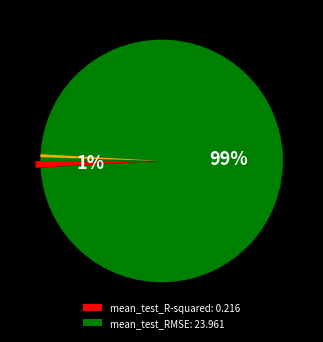

To the nearest percent, what is the average slice percentage?

33%